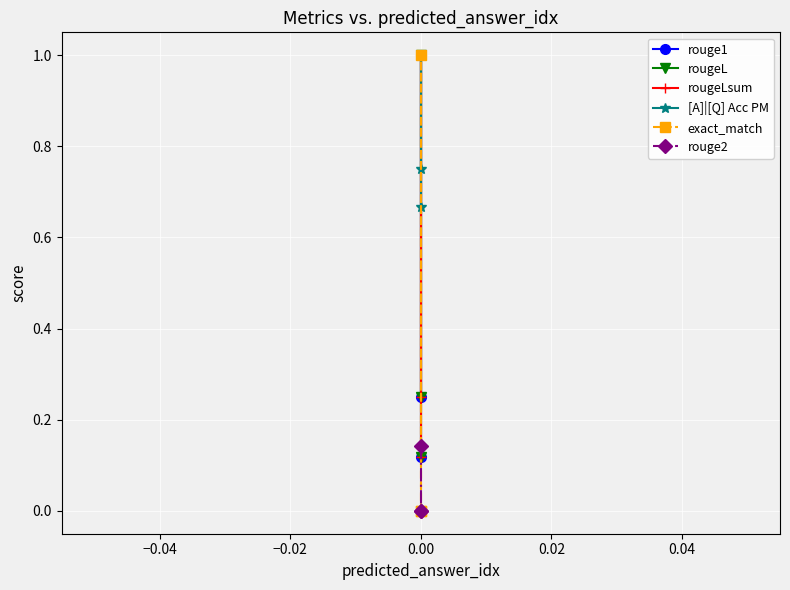

Which series has the largest range (max minus min)?

exact_match